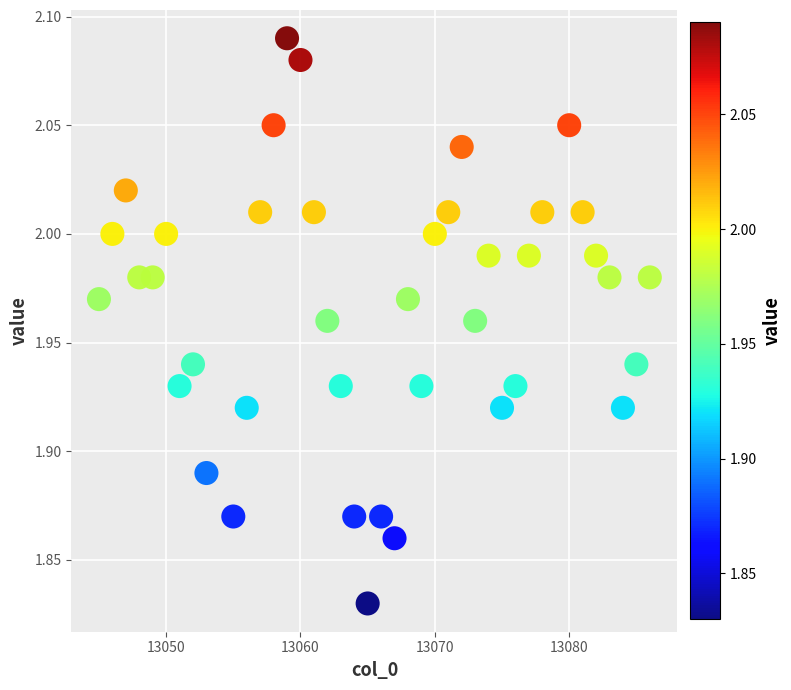

What is the range of Y values (max minus min)?

0.3